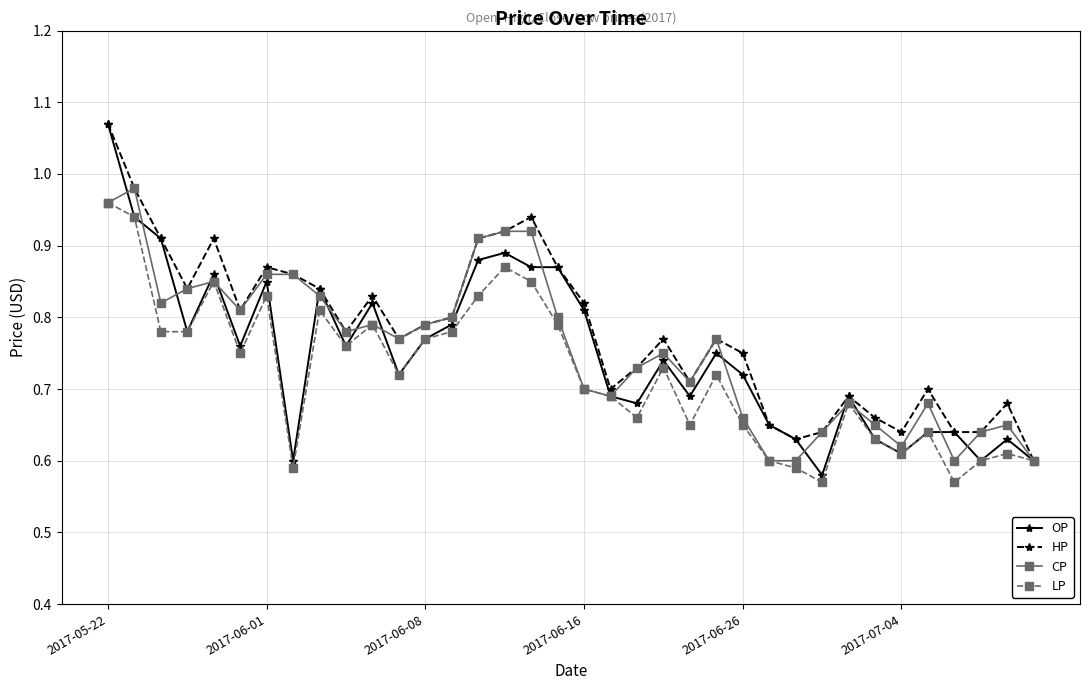

At how many categories does at least one series exceed 0?

36